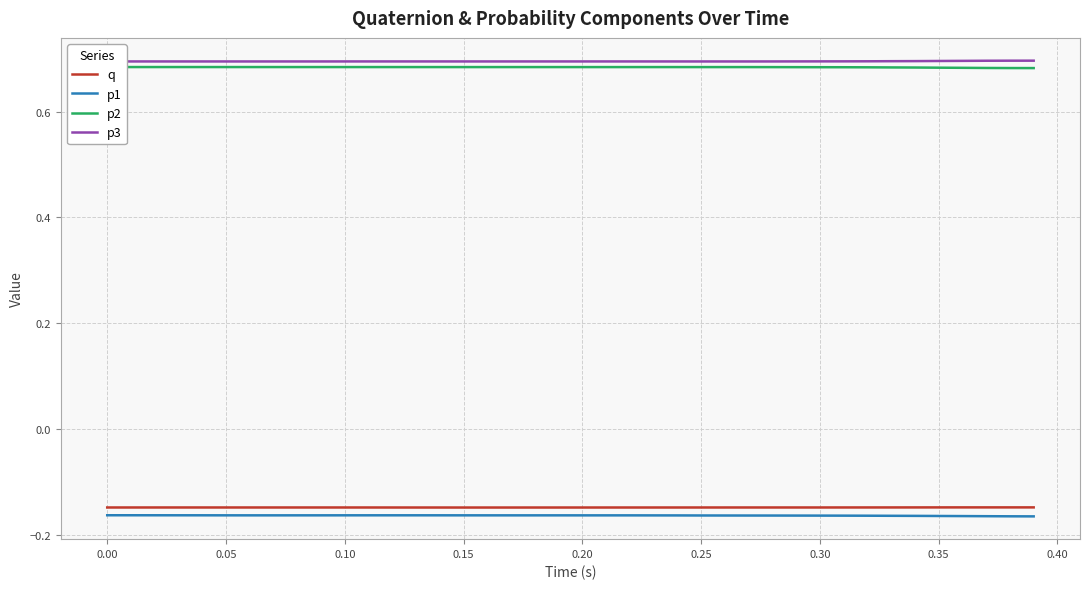

True or false: q and p3 cross at least once.

False